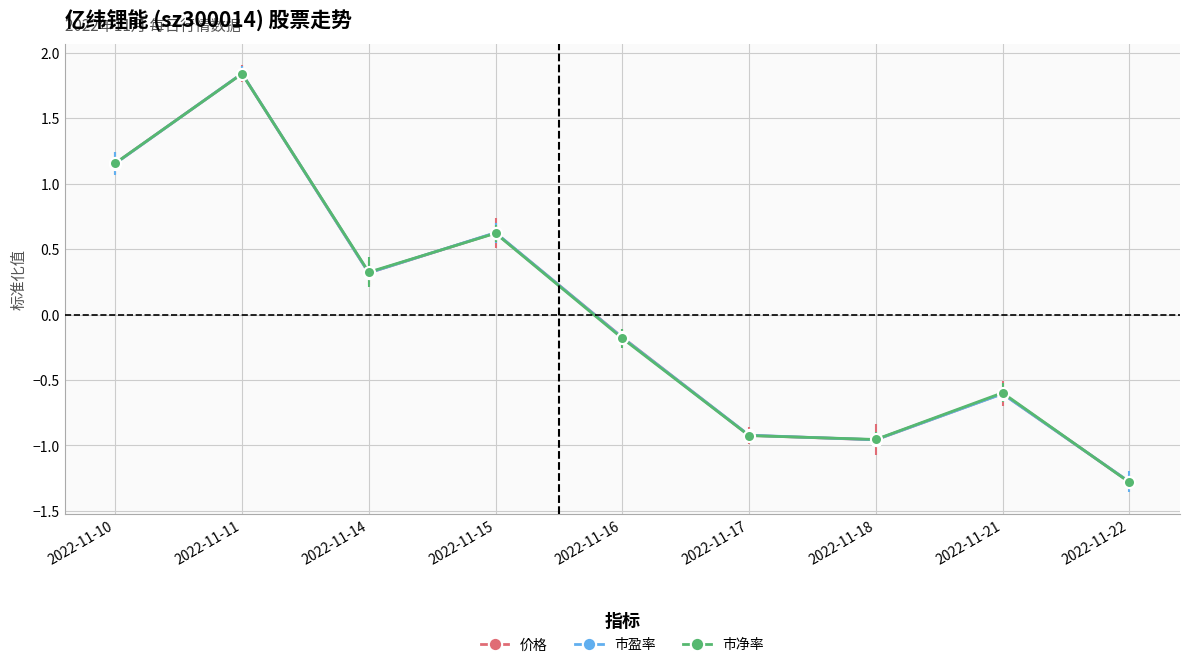

What is the difference between the maximum and minimum values in the 市净率 series?

3.1